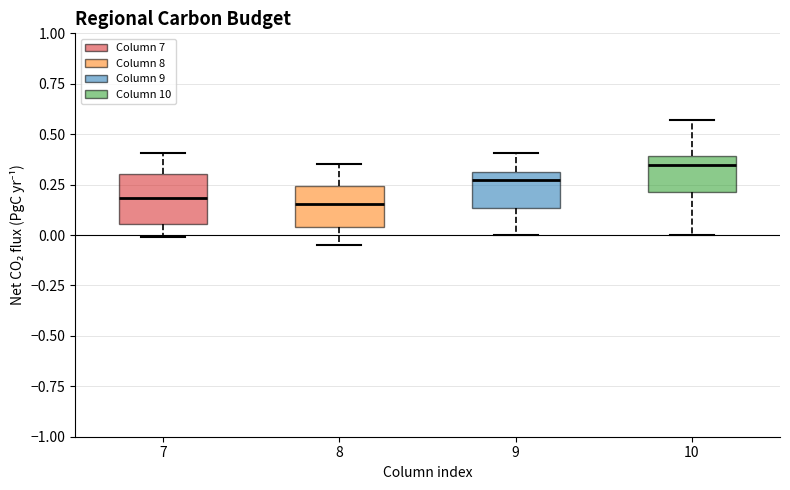

Where does the lower whisker of the box at x = 9 end on the y-axis? The values are not printed on the chart, so give them approximately, as read against the axis.

0.00